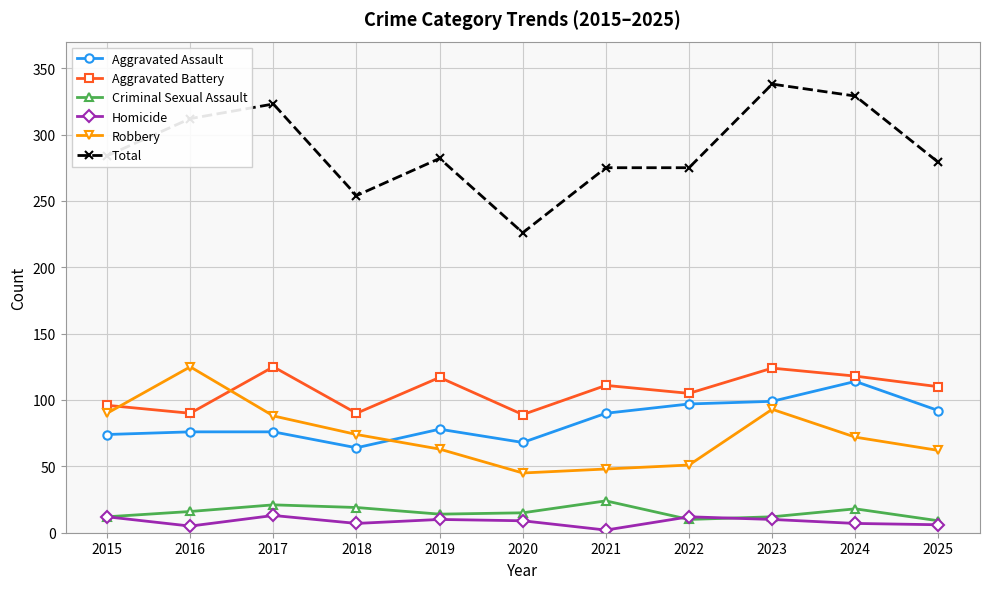

What is the value of the Criminal Sexual Assault point at the 9th from the left?

12